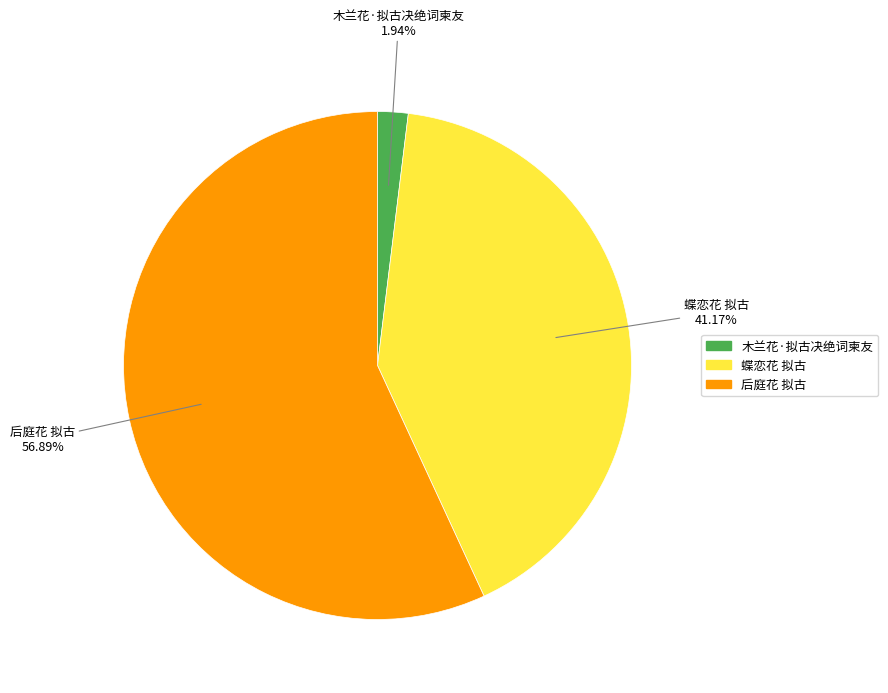

Count the number of slices in the pie.

3